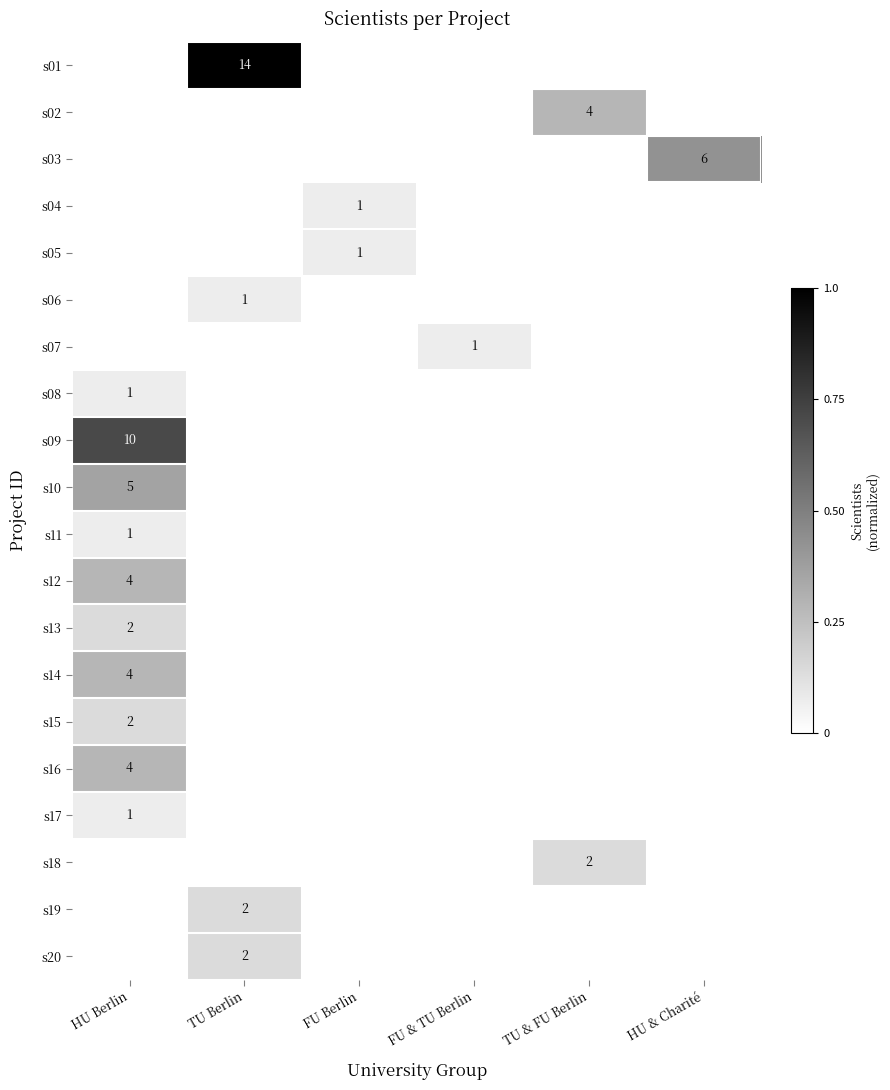

Is the value of s10 at HU Berlin greater than the value of s11 at HU Berlin?

Yes